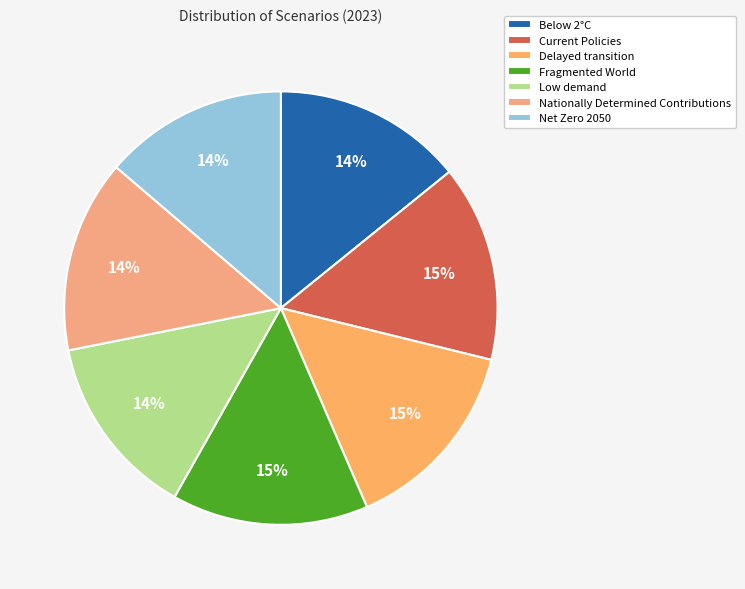

To the nearest percent, what is the average slice percentage?

14%